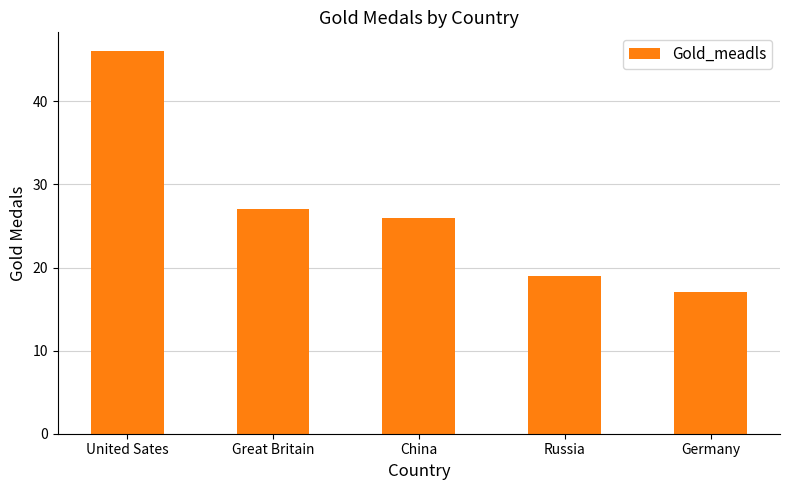

How many bars are there in total?

5